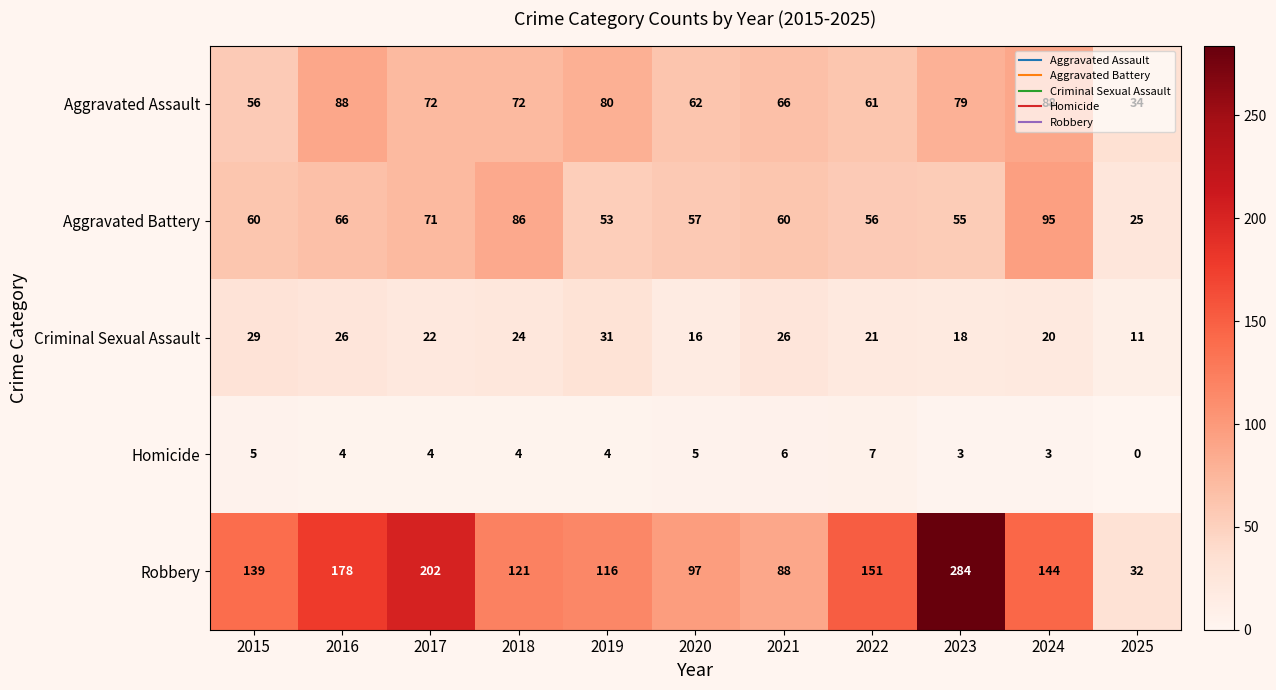

Where does the Criminal Sexual Assault series first go above 22?

2015